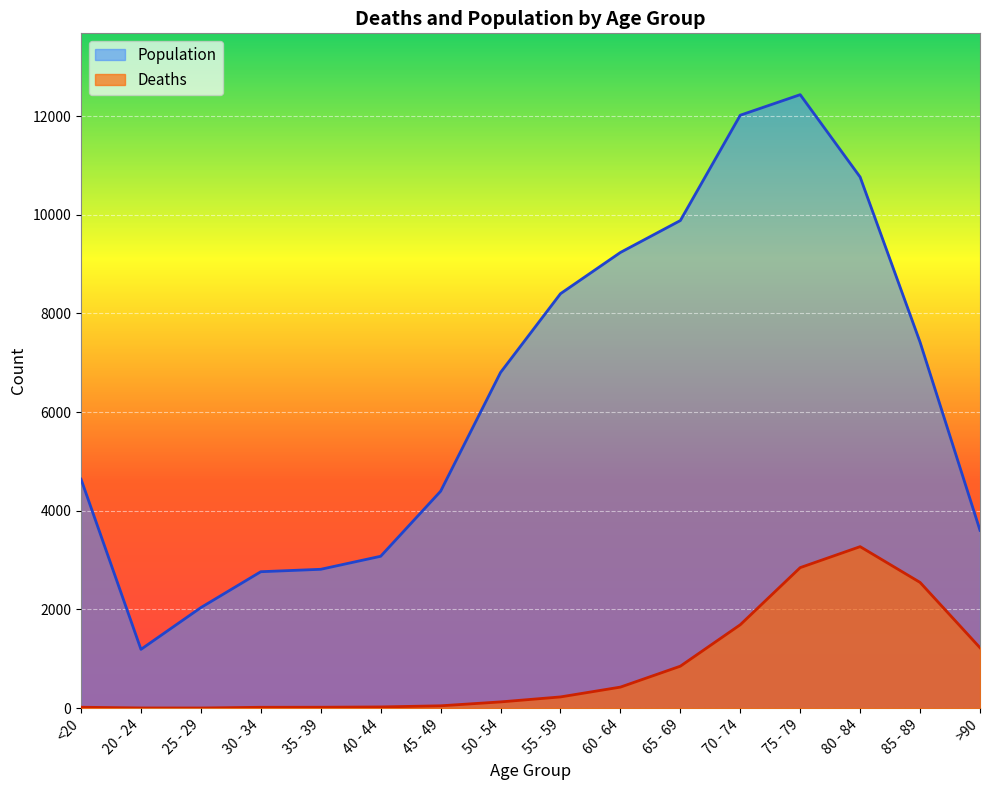

What is the sum of the Deaths values at 40 - 44 and 35 - 39?

42